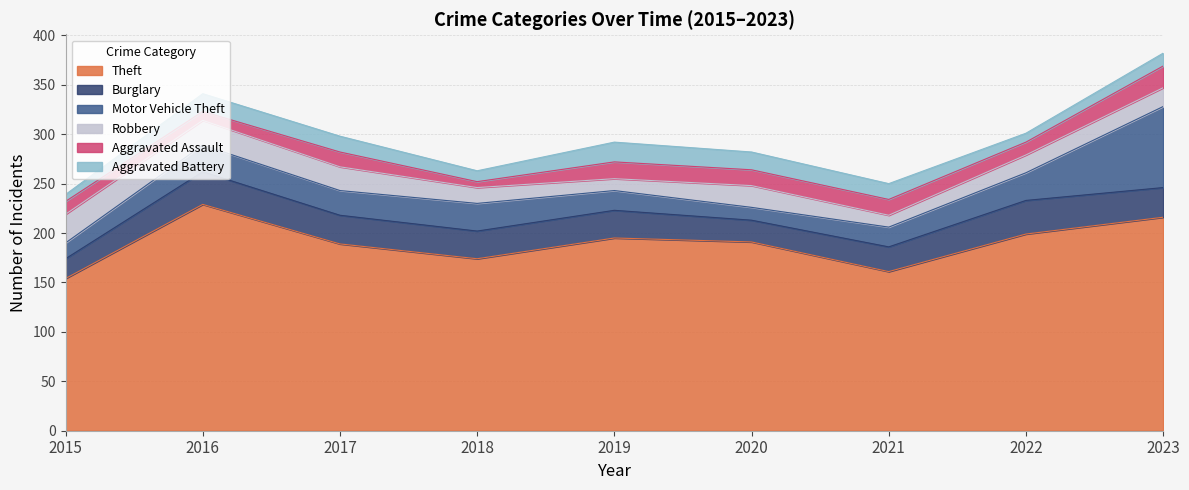

Which series has the largest total across all categories?

Theft